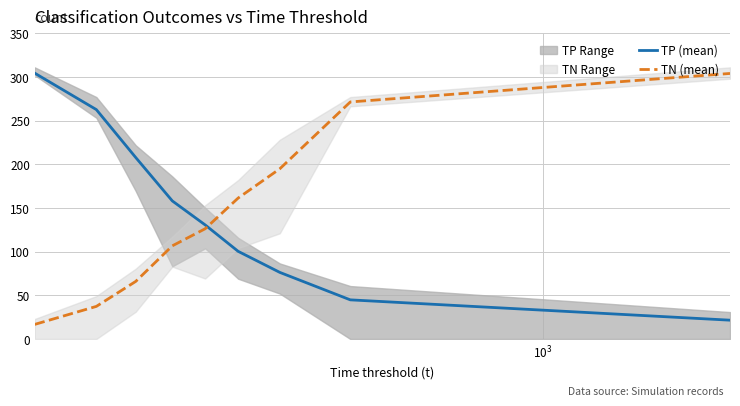

What is the highest value of the TN (mean) series?

304.0